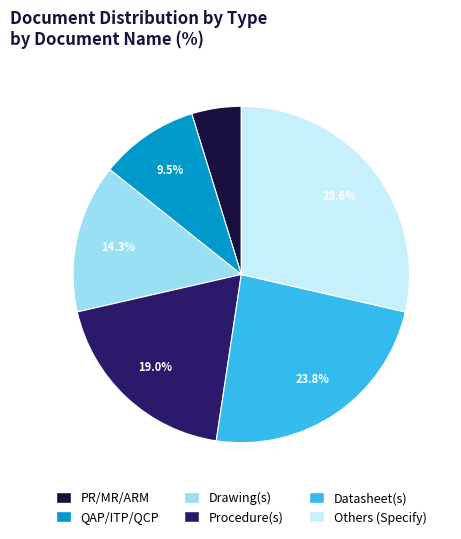

Which slice is the largest?

Others (Specify)